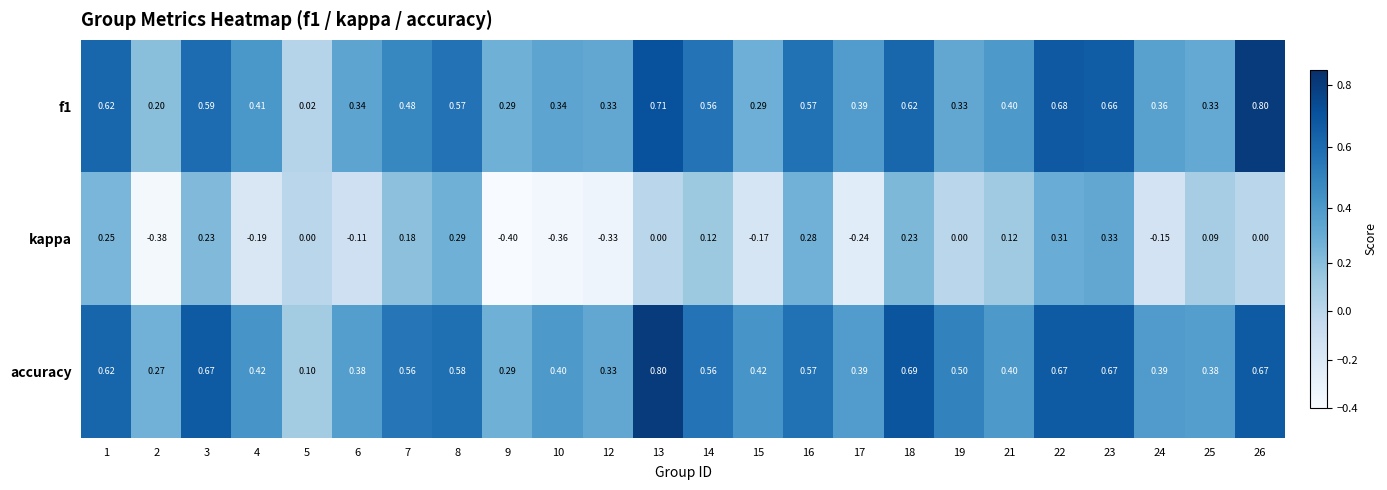

Which series changed the most between 14 and 22?

kappa